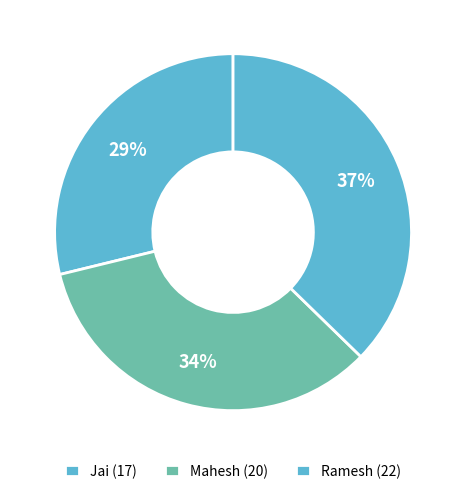

Count the number of slices in the pie.

3